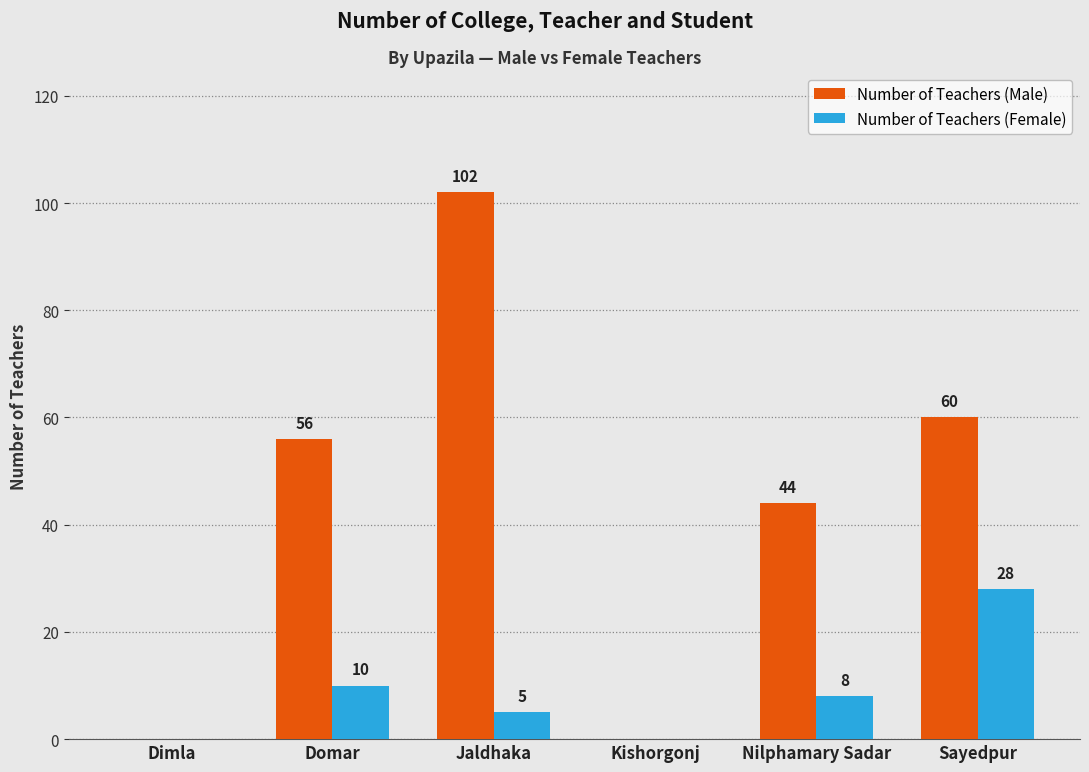

Are the bars horizontal?

No